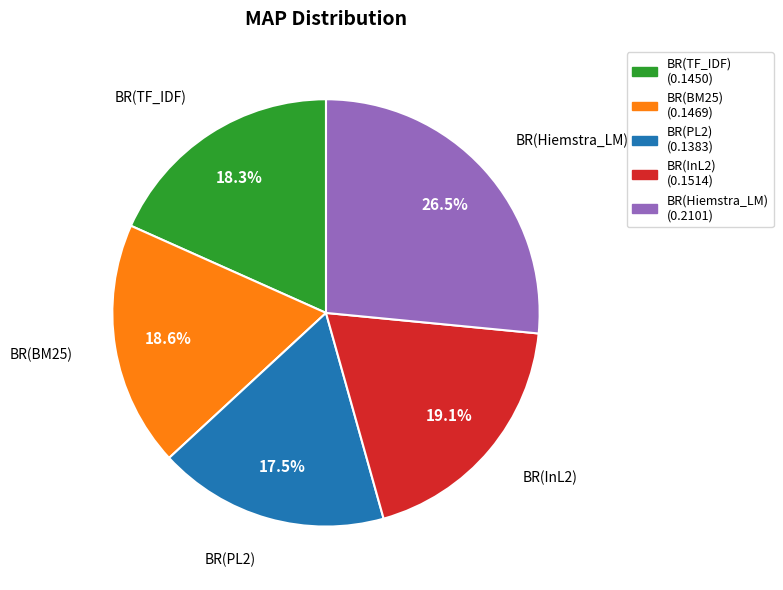

What portion of the pie excludes BR(Hiemstra_LM)?

73.5%